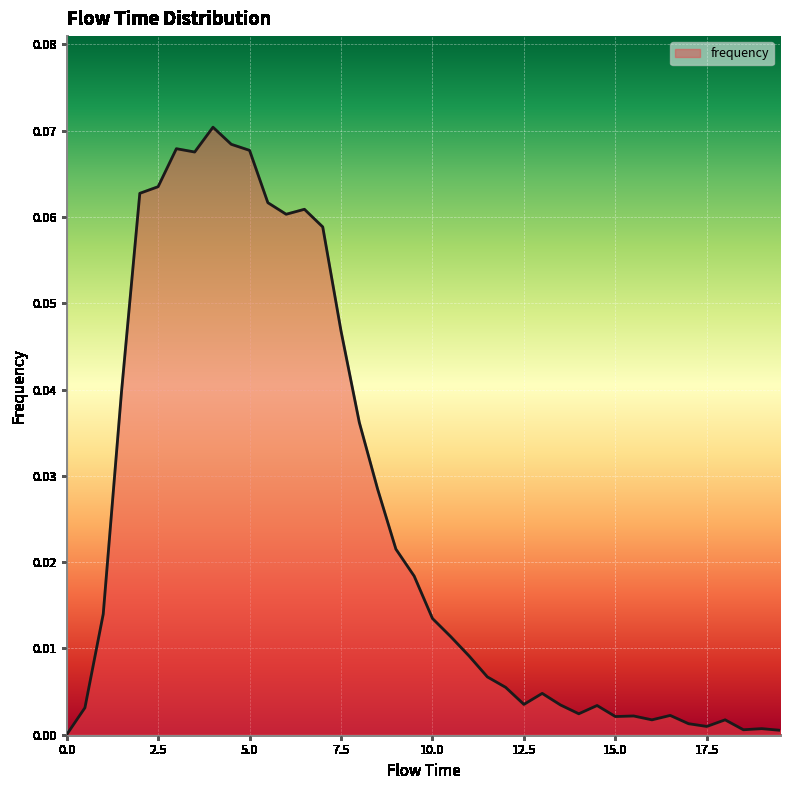

How many lines are shown in the chart?

1